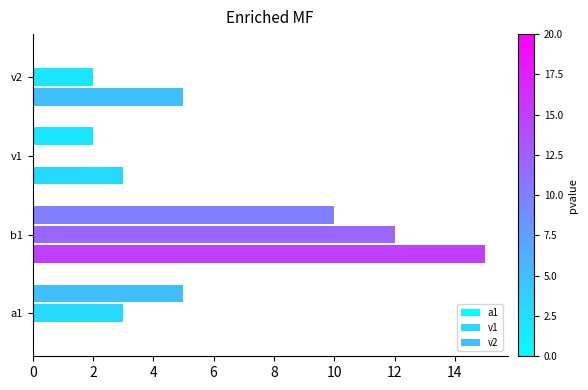

Count the number of categories in the chart.

4